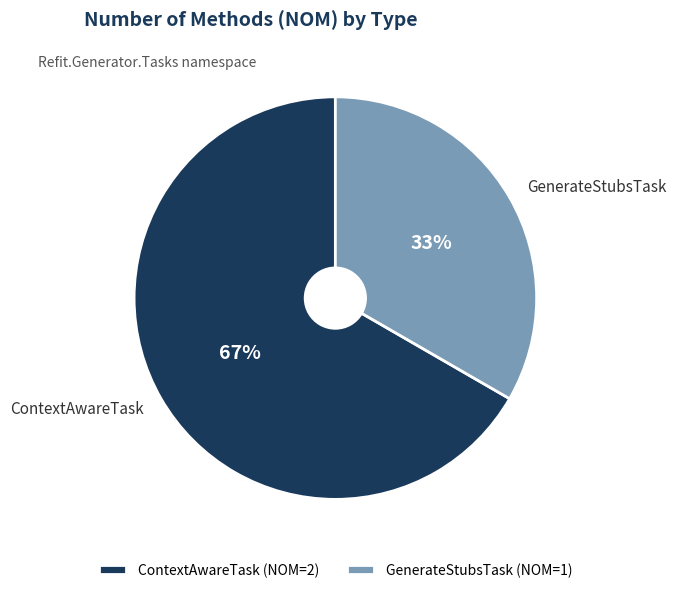

How many slices are in this pie chart?

2